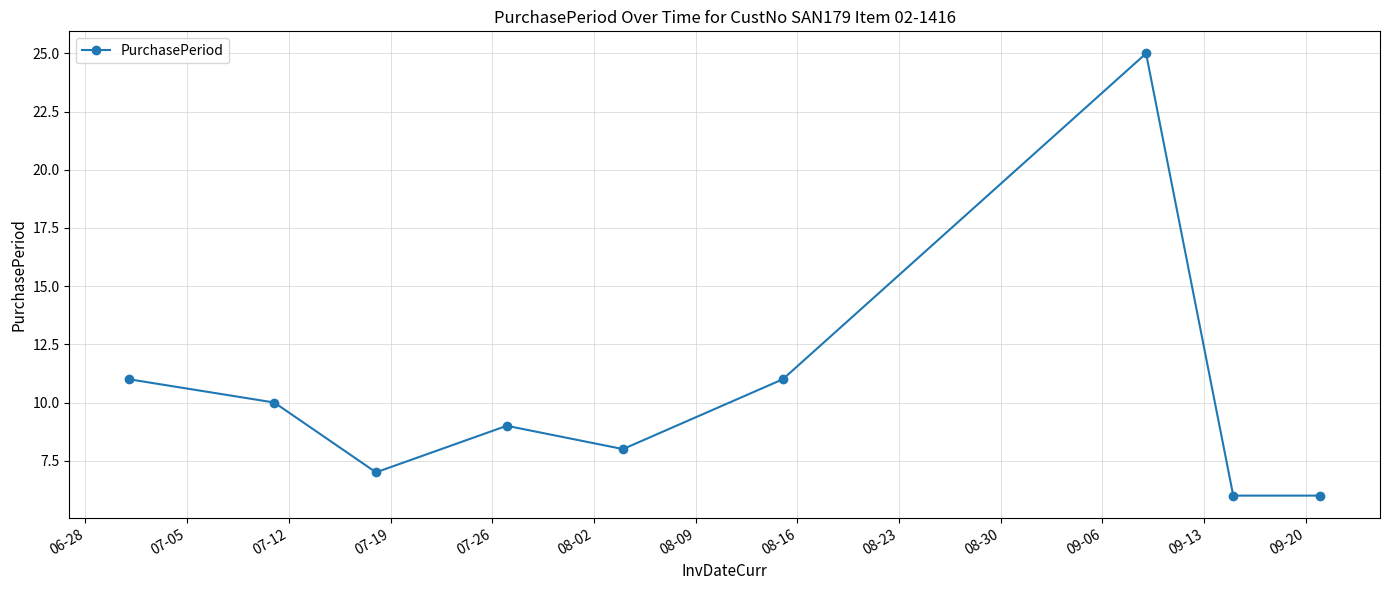

How many points are higher than both their immediate neighbors (excluding endpoints)?

2